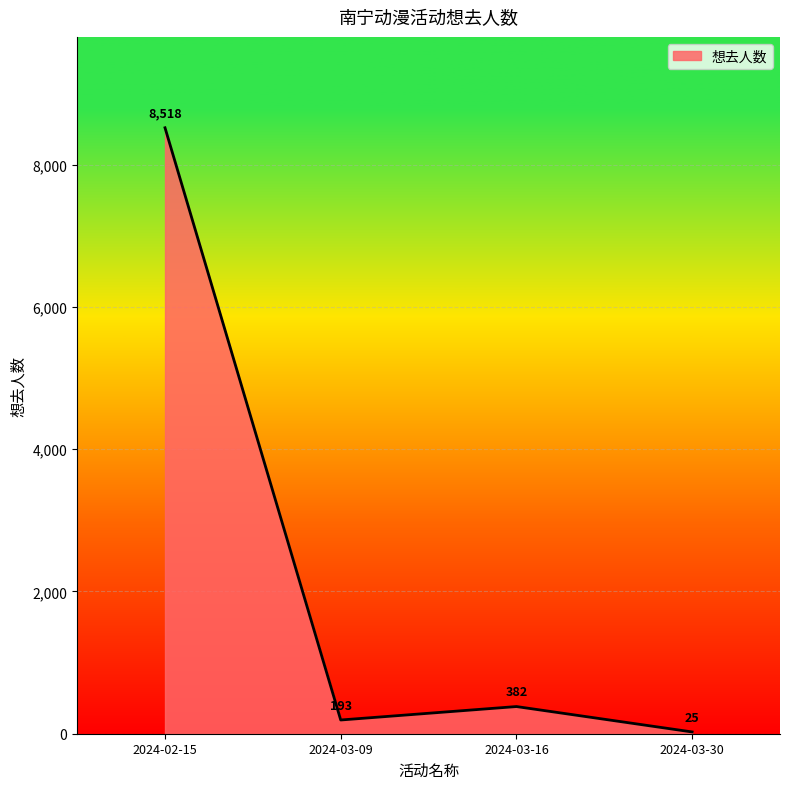

Where is the data nearest to the value 4271?

2024-03-16